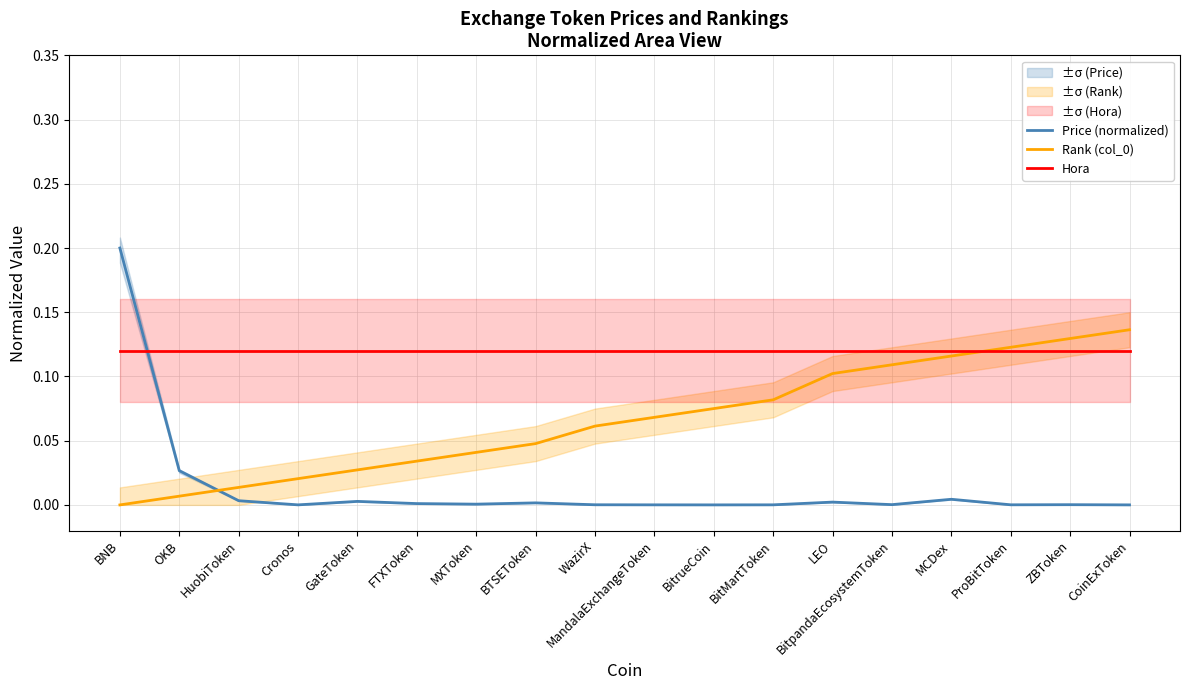

At how many categories does at least one series exceed 0?

18